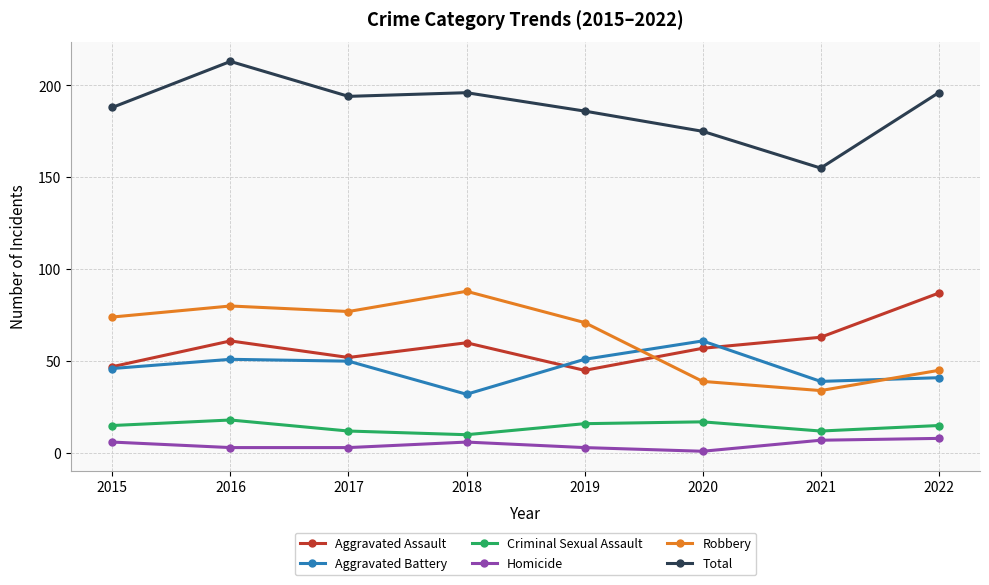

At which category does the chart reach its peak across all series?

2016